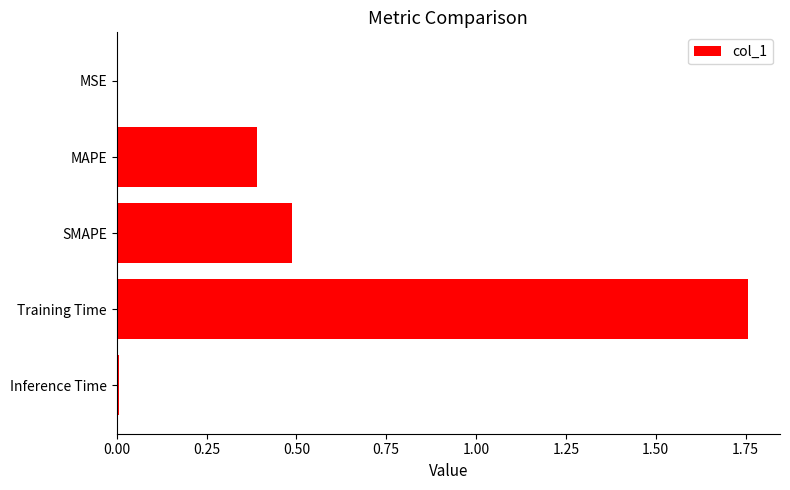

Between MSE and Training Time, which is larger?

Training Time